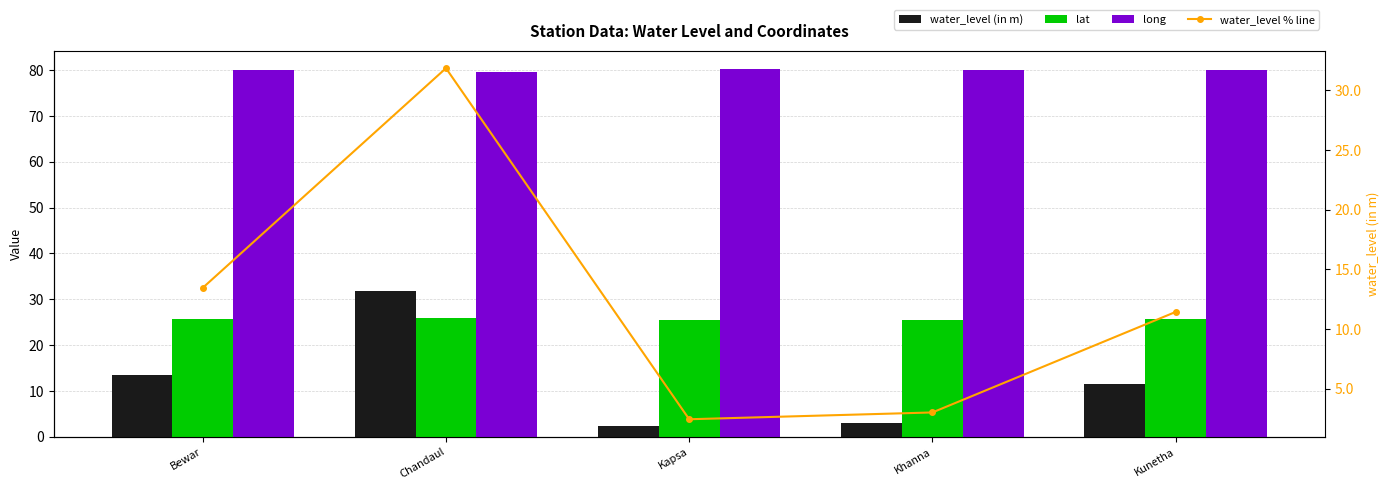

What is the average value of the long series?

80.0